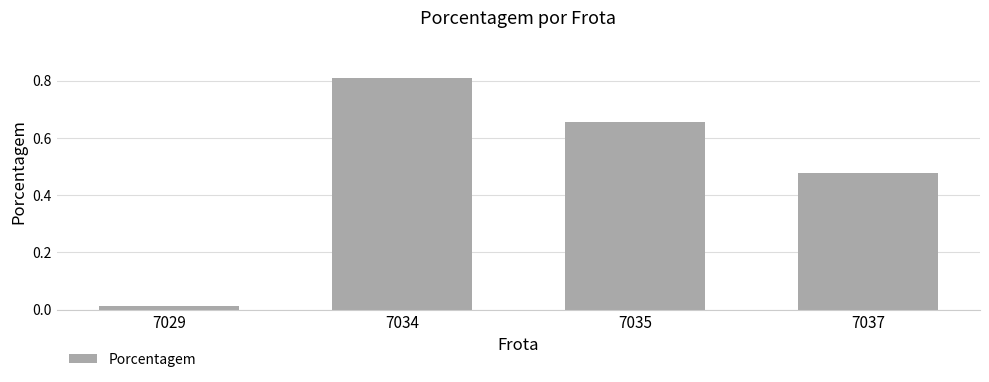

At which label is the value closest to 0?

7029